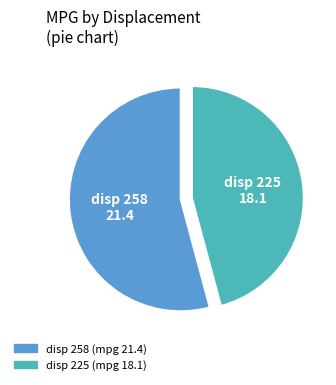

Does any single category account for the majority?

Yes